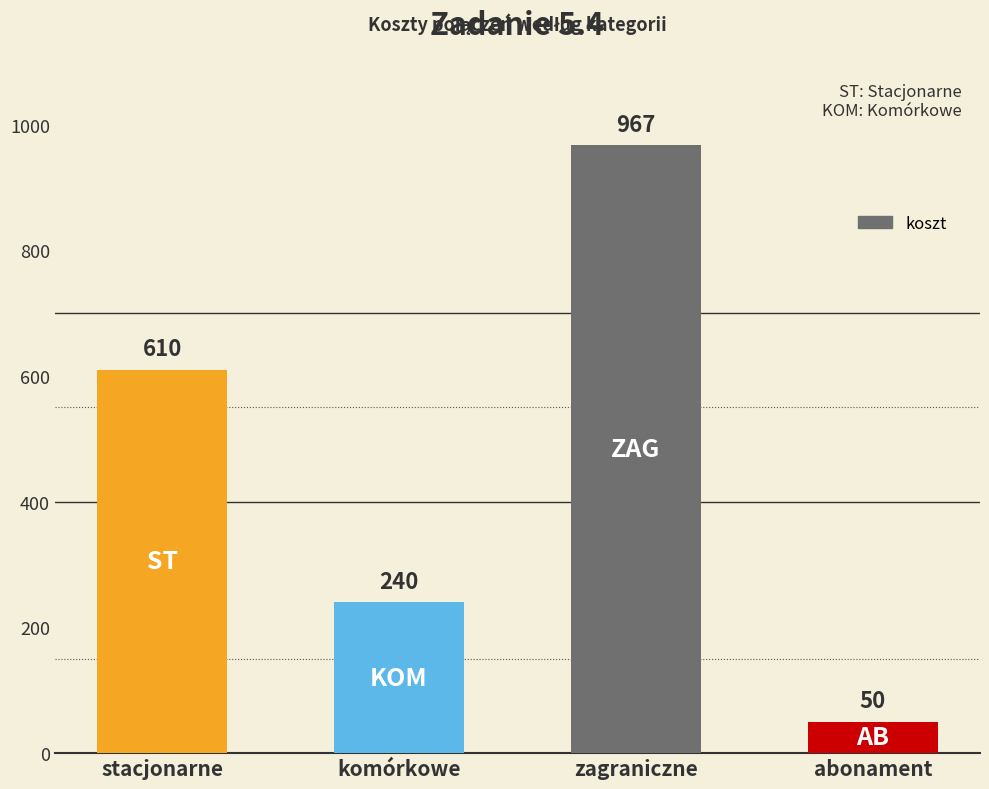

What is the label of the 4th bar from the left?

abonament